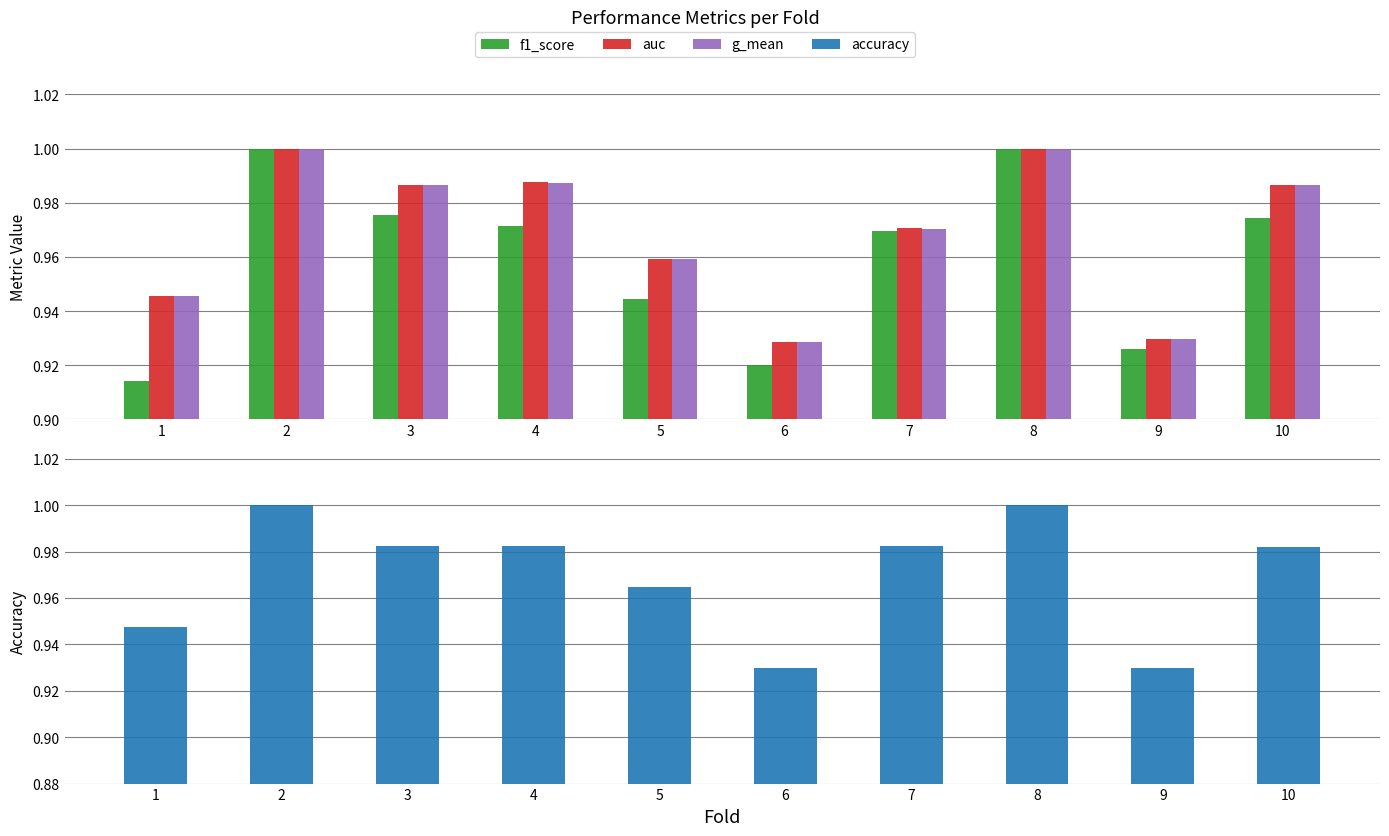

What is the greatest value displayed?

1.0